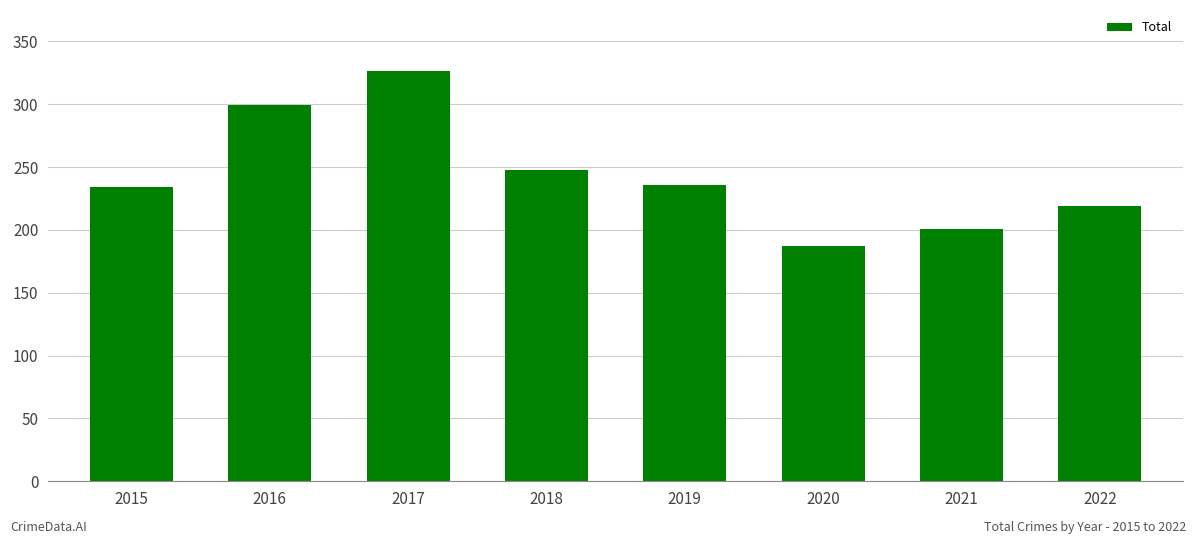

Approximately how many times larger is the value at 2017 compared to 2021?

1.6